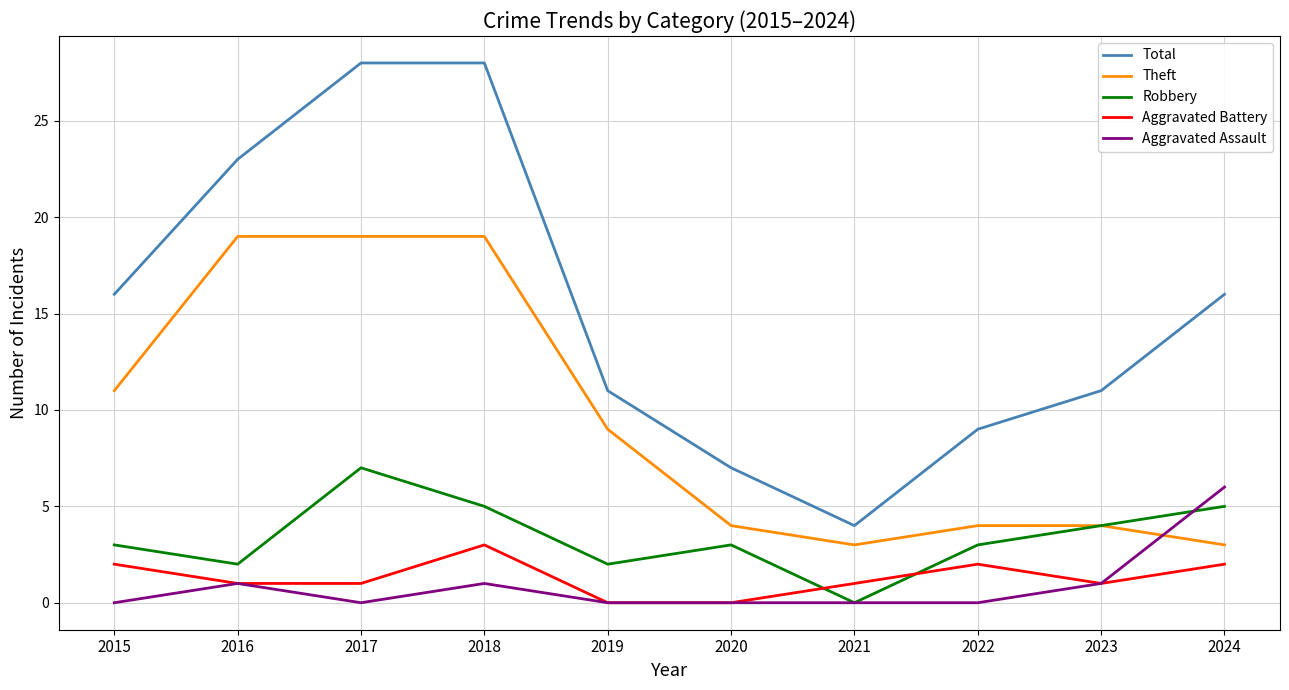

After their last crossing, which series has the higher values: Aggravated Battery or Robbery?

Robbery